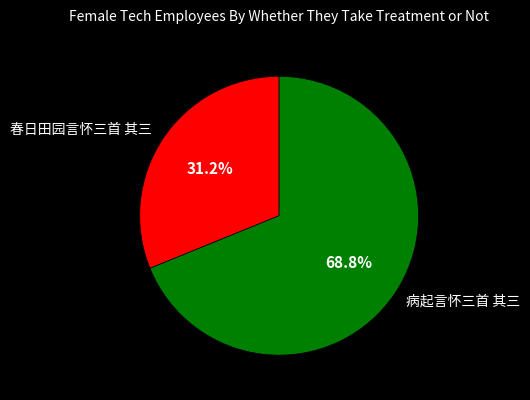

Rank the categories by value from lowest to highest.

春日田园言怀三首 其三, 病起言怀三首 其三